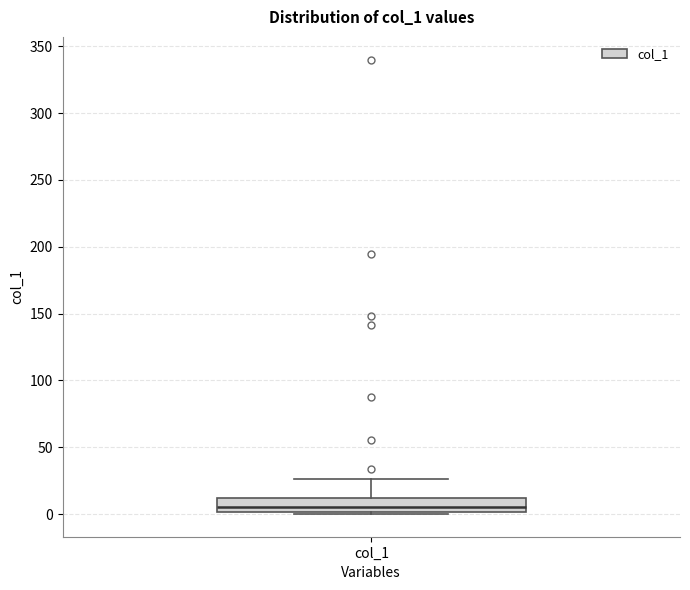

Read this box plot against the y-axis: the position of the median line, the range covered by the box, and the ends of both whiskers. The values are not printed on the chart, so give them approximately, as read against the axis.

median 5, box 0 to 10, whiskers 0 (just below the box's lower edge) to 25